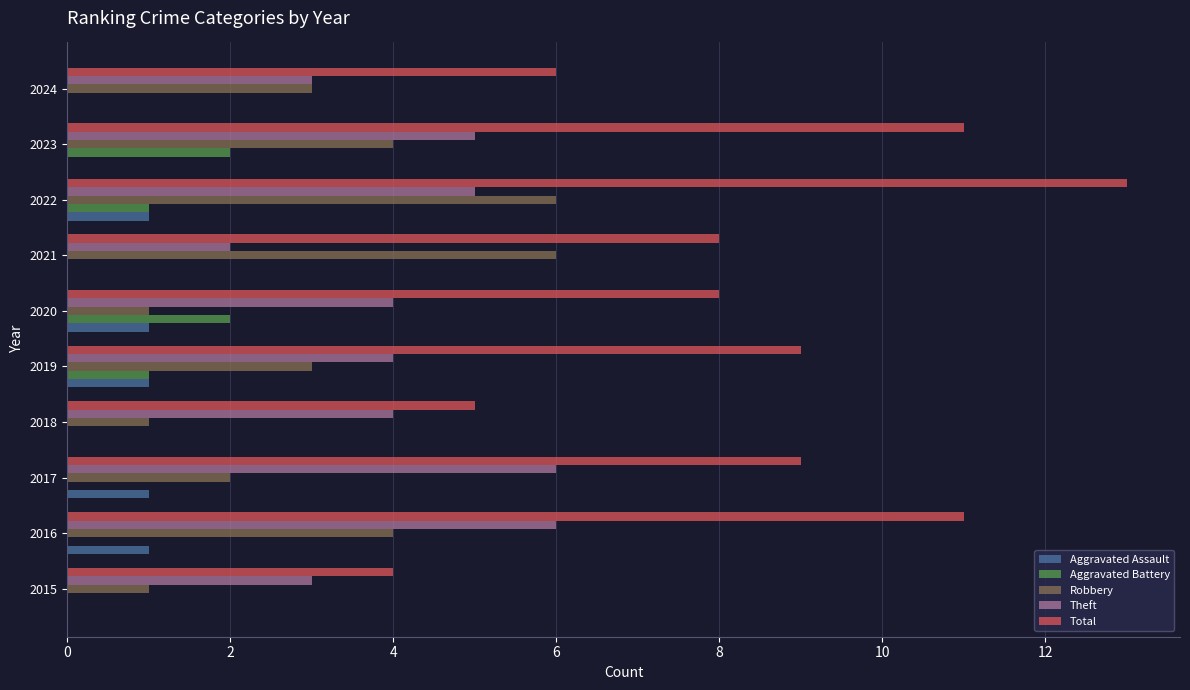

What is the sum of all Robbery values?

31